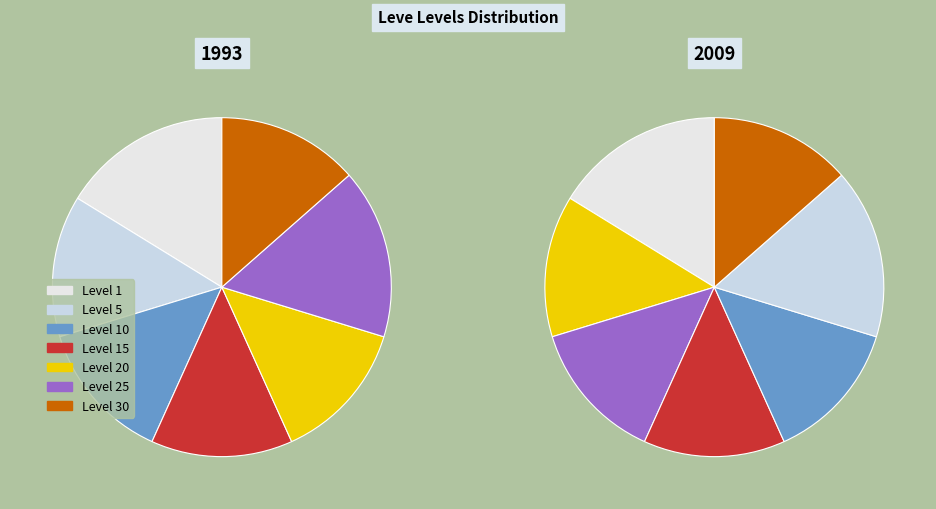

To the nearest percent, what portion does Level 25 represent?

16%